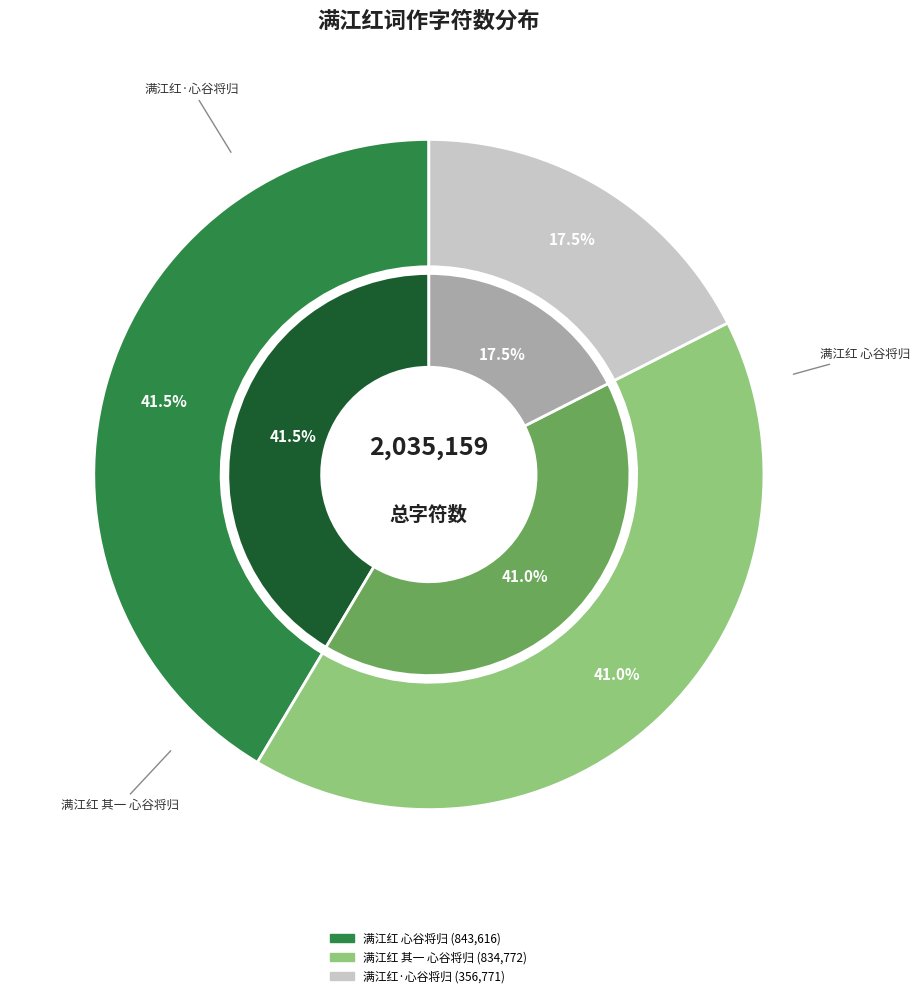

What is the total percentage of 满江红·心谷将归海上，赋此留别，依韵答之 and 满江红 心谷将归海上，赋此留别，依韵答之?

59.0%